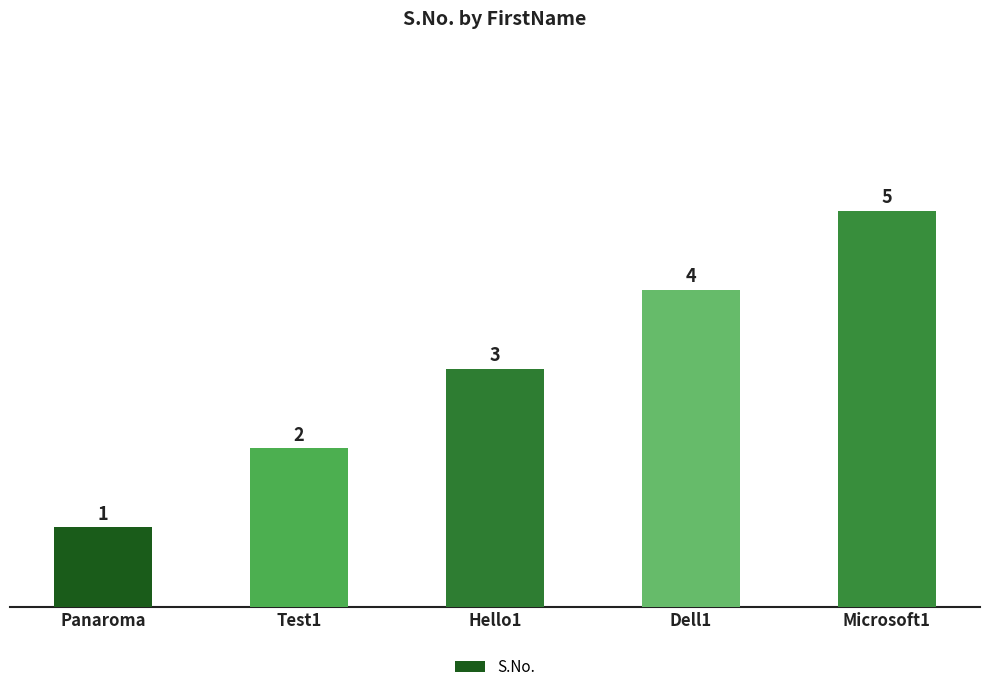

What is the approximate value at Microsoft1?

5